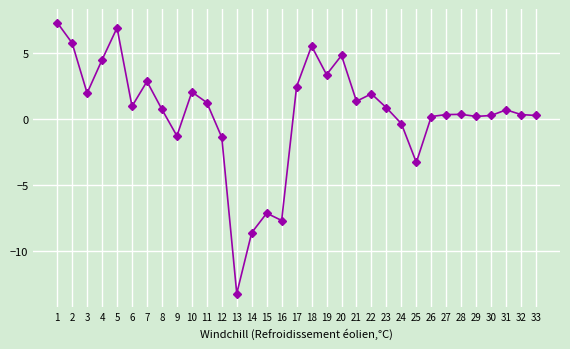

What is the change in value from 7 to 11?

-1.6